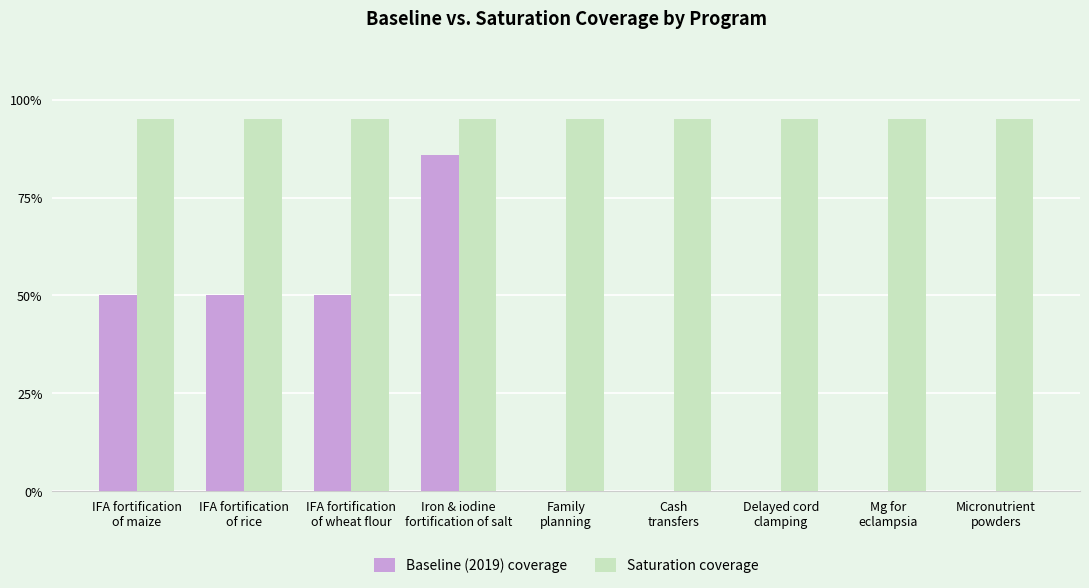

Reading left to right, extract all data points from this chart.

Baseline (2019) coverage: 0.5	0.5	0.5	0.9	0.0	0.0	0.0	0.0	0.0
Saturation coverage: 0.9	0.9	0.9	0.9	0.9	0.9	0.9	0.9	0.9